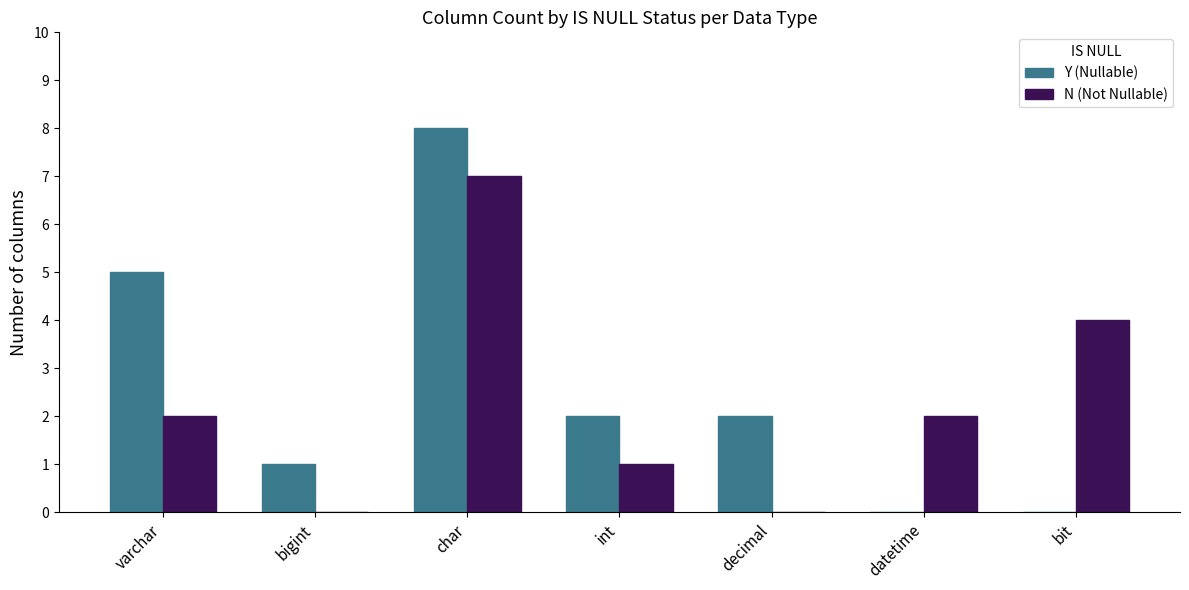

The value of N (Not Nullable) at varchar is 3. True or false?

False